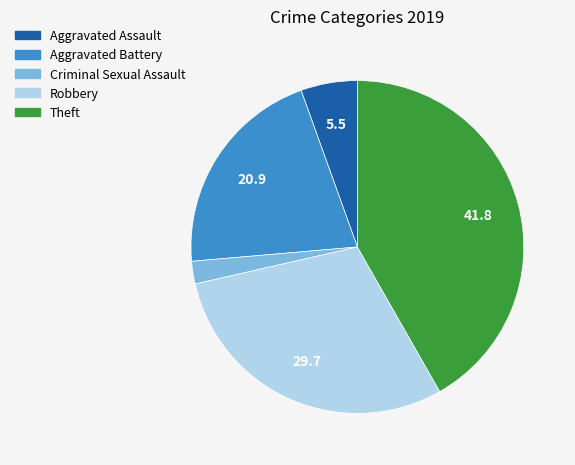

Is it true that Criminal Sexual Assault is 2% of the pie?

True